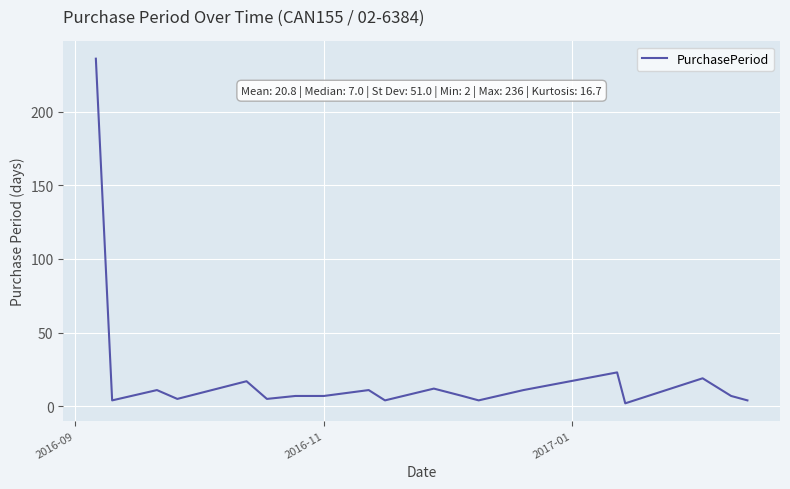

What is the difference between the maximum and minimum values?

234